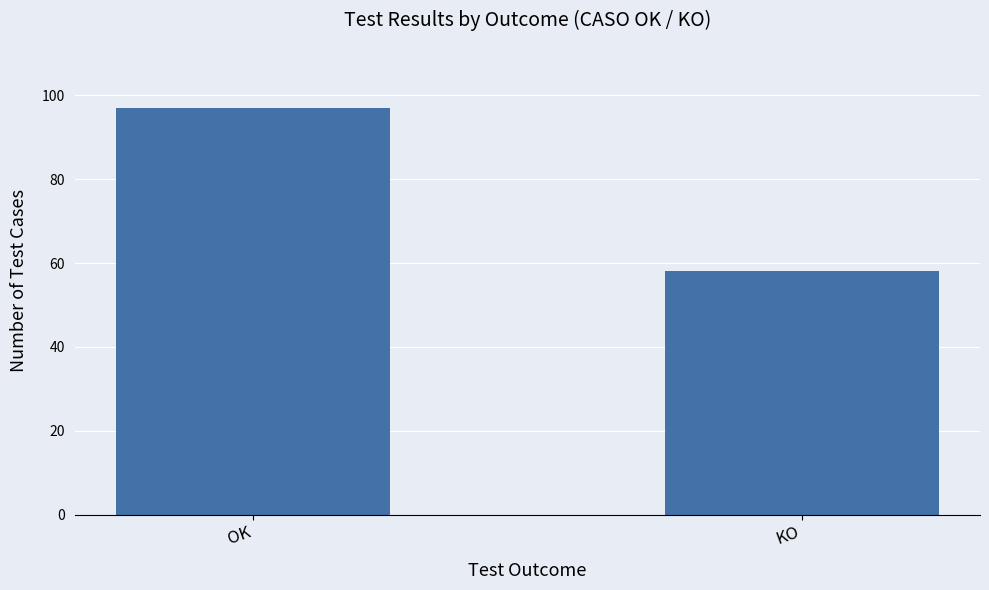

What is the maximum value shown in the chart?

97